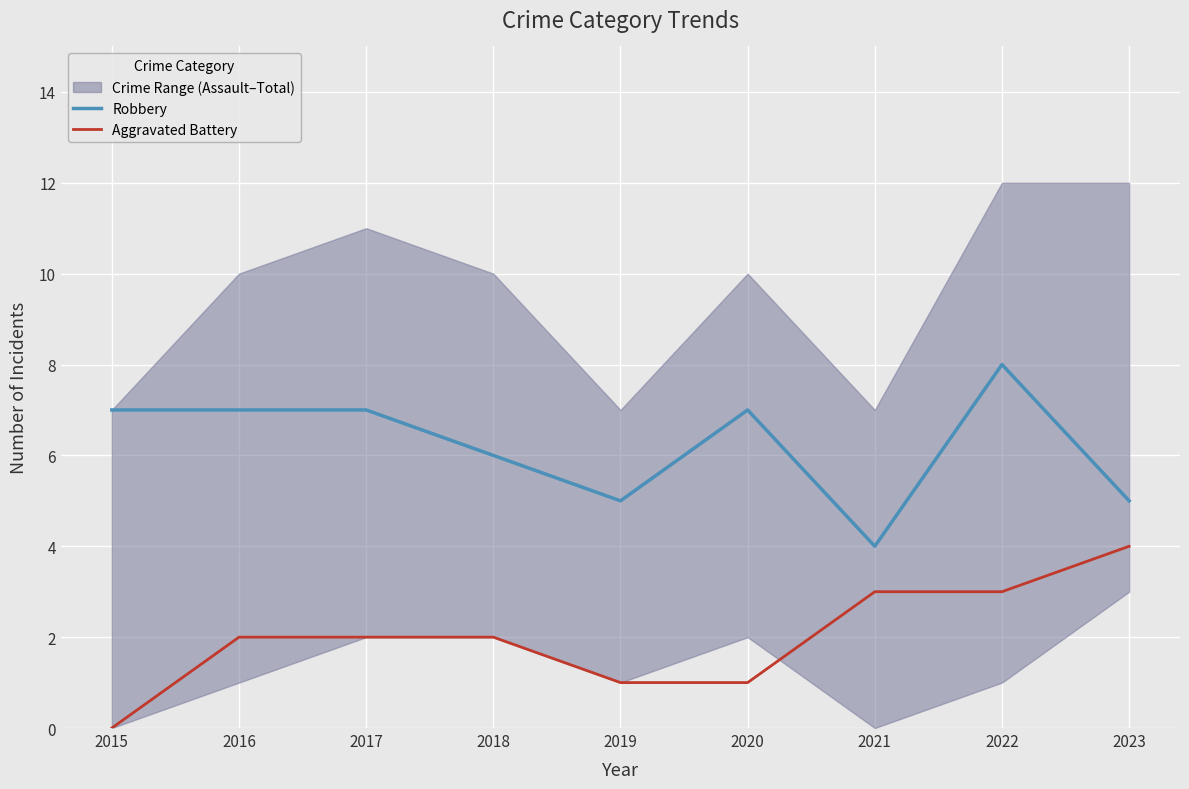

At which label does Aggravated Battery reach its peak?

2023